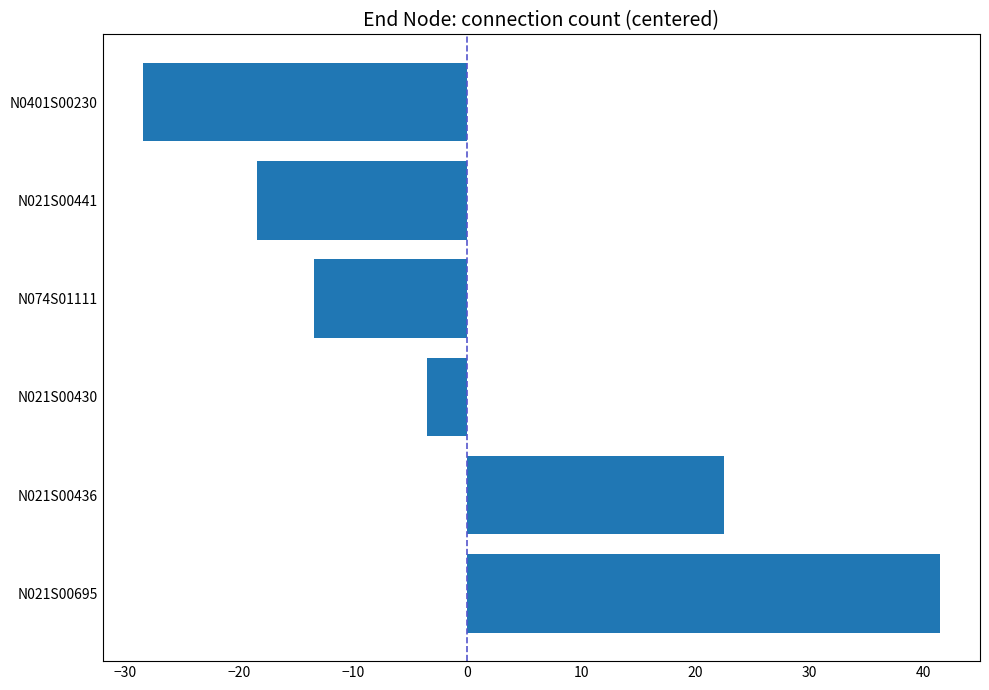

How many values exceed -3?

2